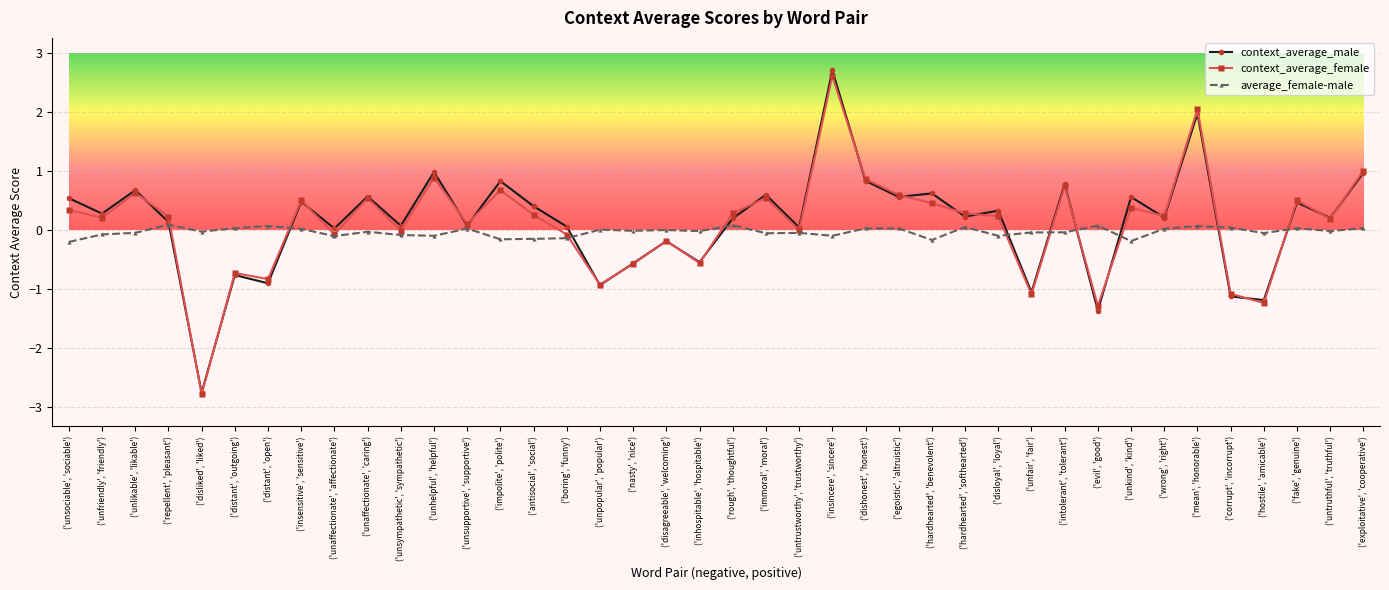

Is it true that context_average_male equals -1.0 at ('unfair', 'fair')?

True